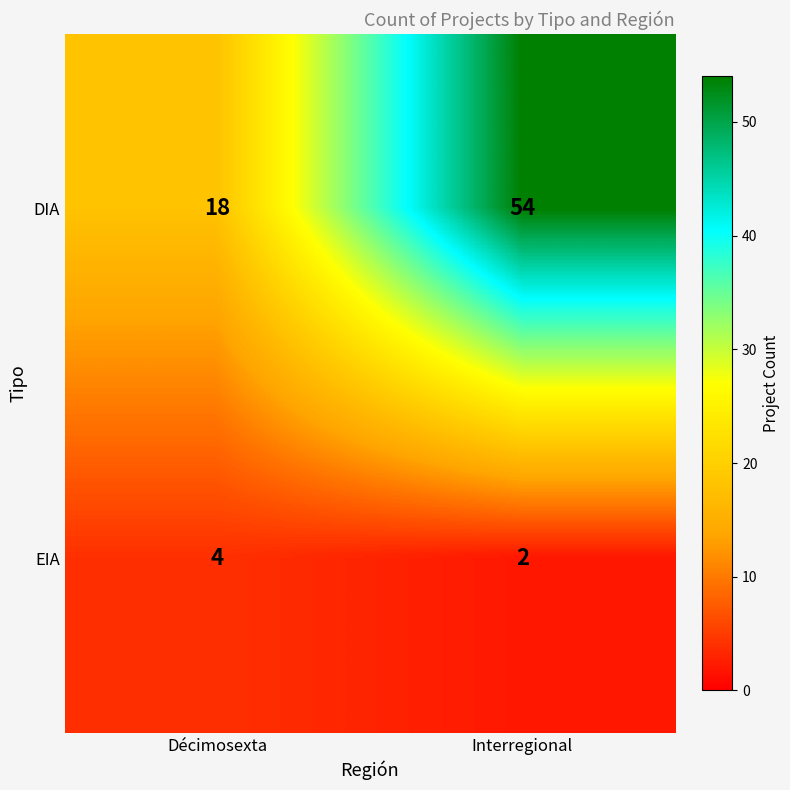

What is the approximate value of EIA at Décimosexta?

4